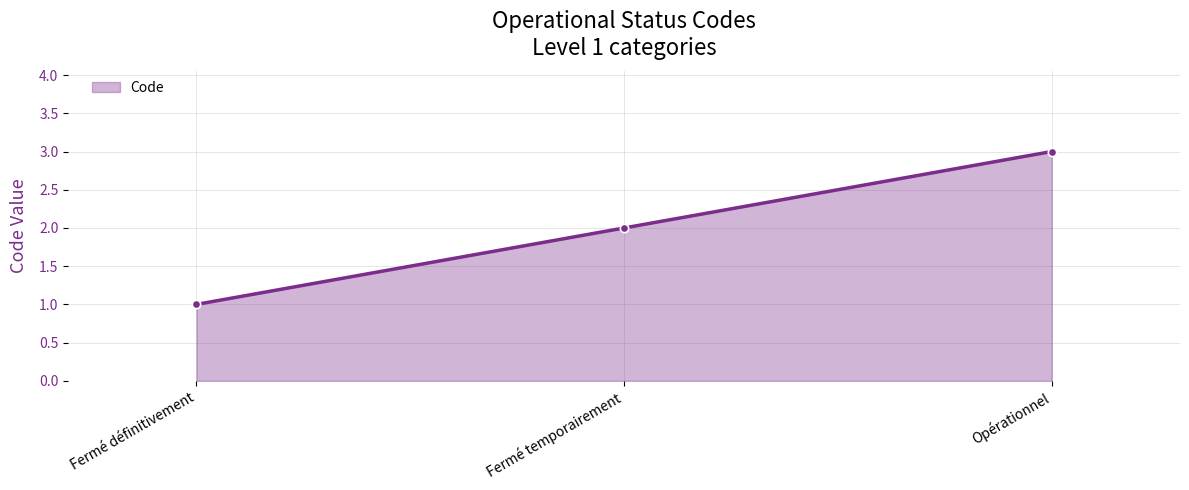

List the labels in order of value, smallest first.

Fermé définitivement, Fermé temporairement, Opérationnel